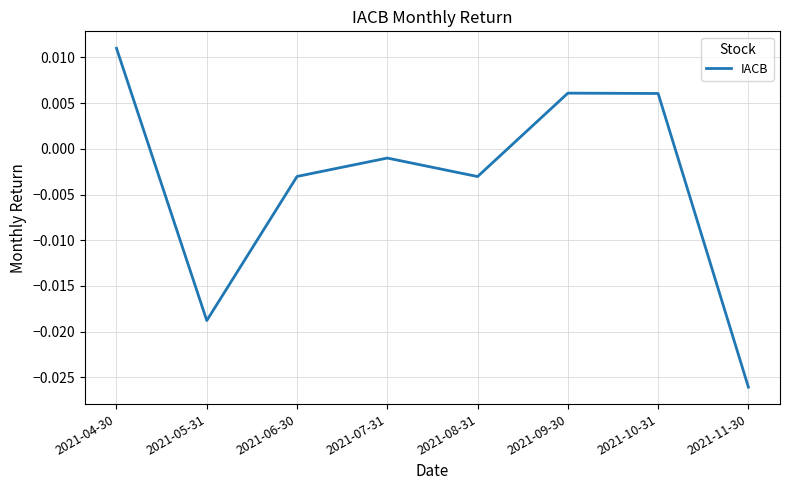

Which has a higher value, 2021-09-30 or 2021-05-31?

2021-09-30